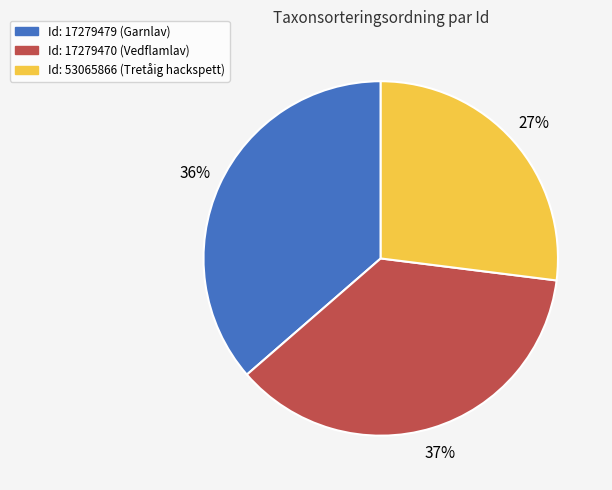

Which category has the smallest portion of the pie?

Id: 53065866 (Tretåig hackspett)